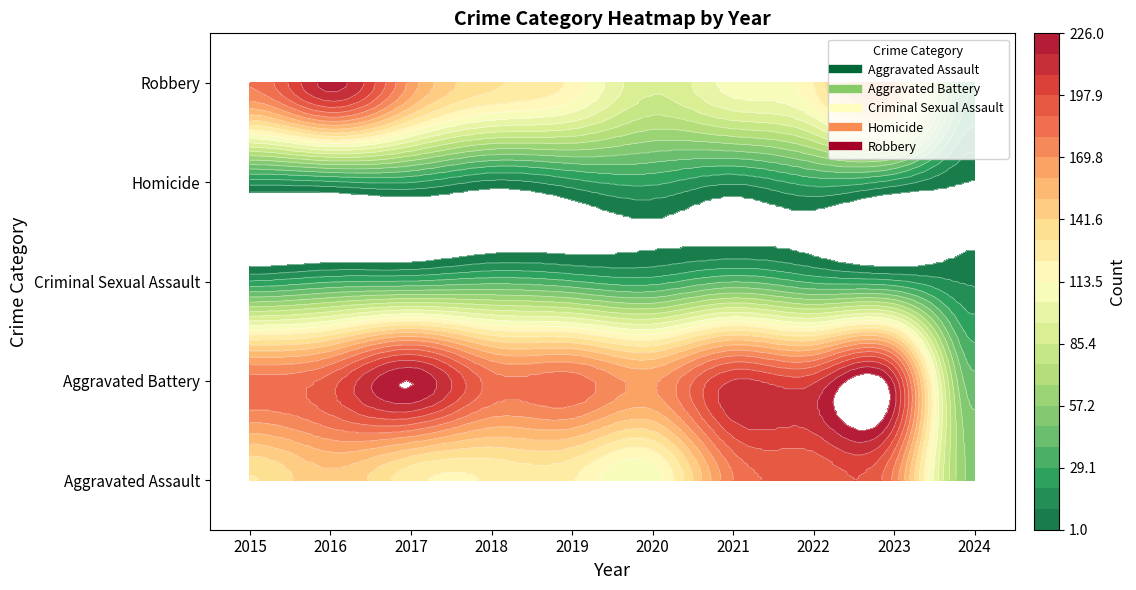

Rank the series by their maximum value, from lowest to highest.

Homicide, Criminal Sexual Assault, Aggravated Assault, Robbery, Aggravated Battery